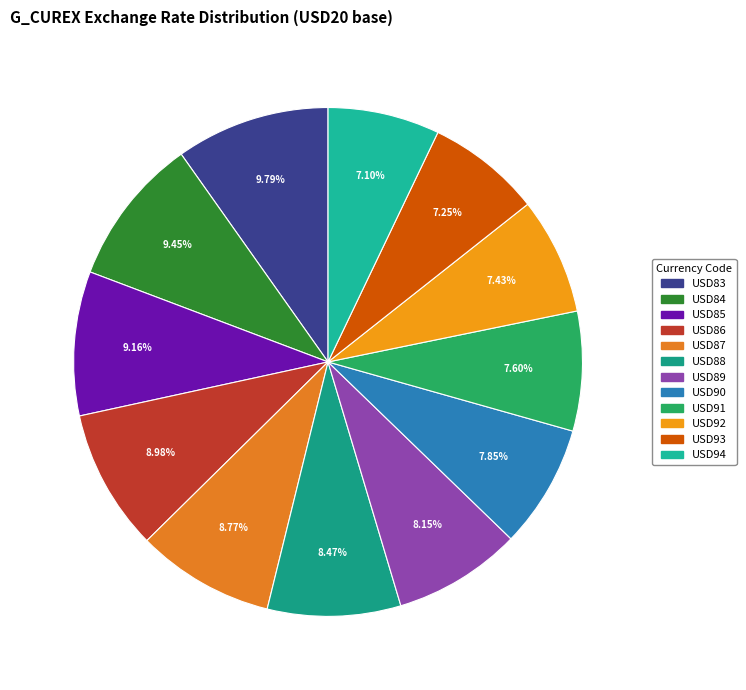

To the nearest percent, what is the difference between the USD91 and USD86 slice percentages?

1%